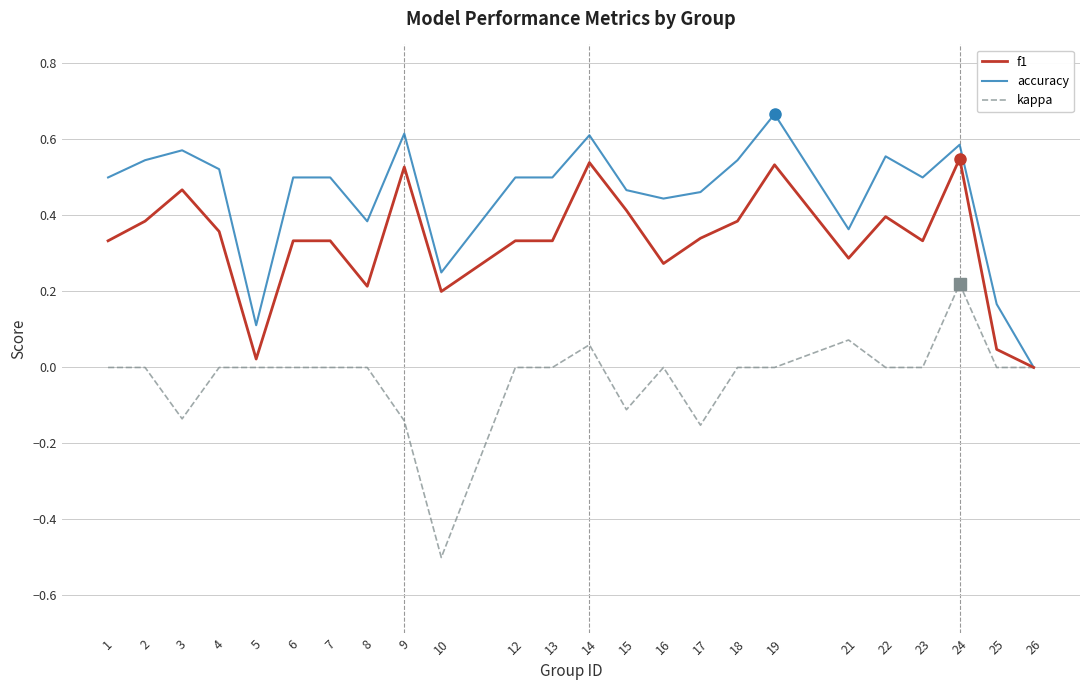

Rank the series by their average value, from highest to lowest.

accuracy, f1, kappa